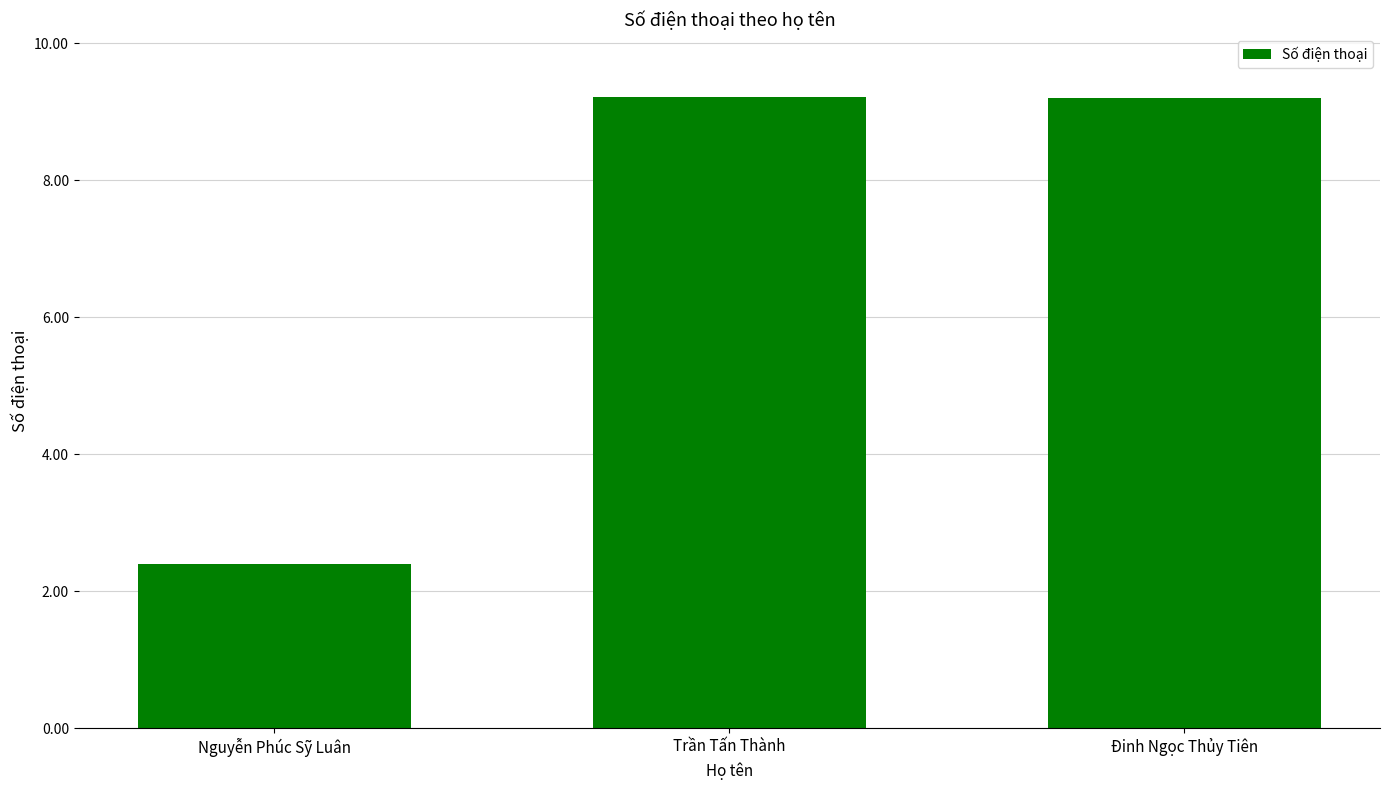

Reading left to right, transcribe all the data shown in this chart.

Nguyễn Phúc Sỹ Luân=239193812	Trần Tấn Thành=921389212	Đinh Ngọc Thủy Tiên=920391032